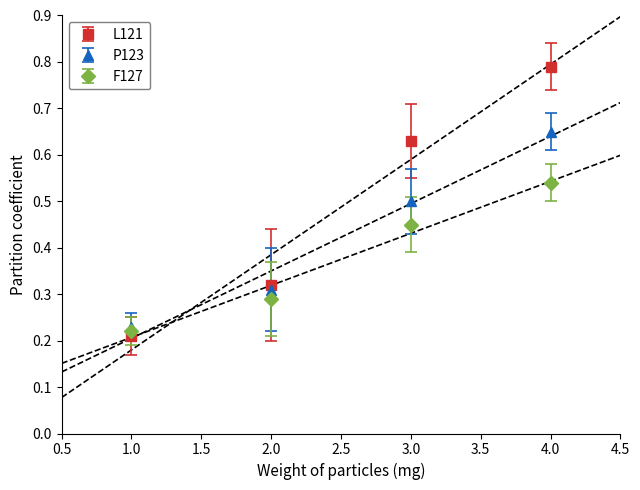

Is the value of F127 at 3.0 greater than the value of L121 at 3.0?

No